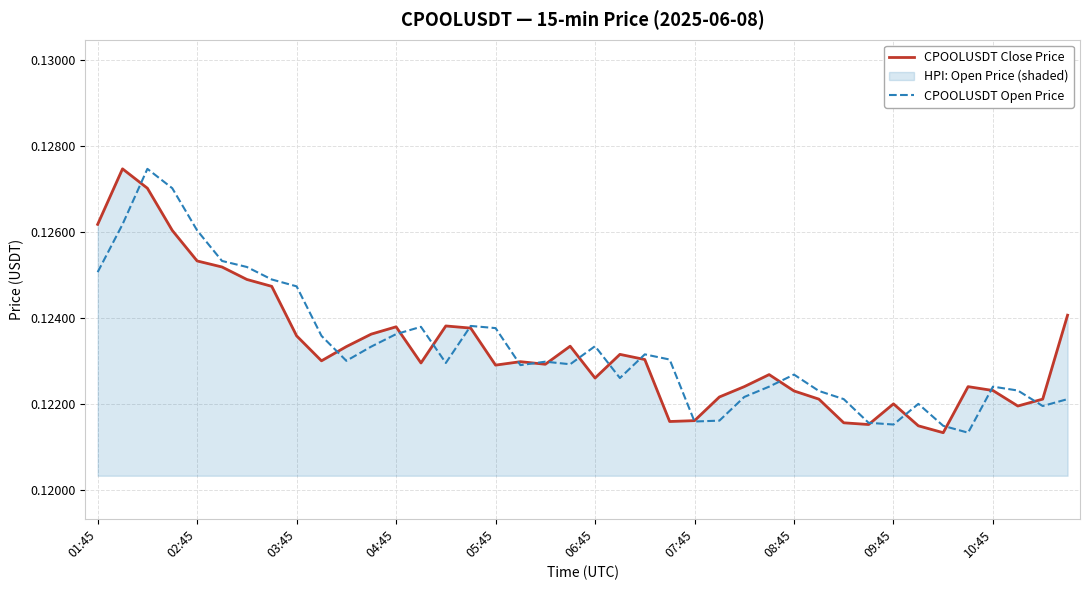

How many CPOOLUSDT Open Price values are between 0 and 1?

40